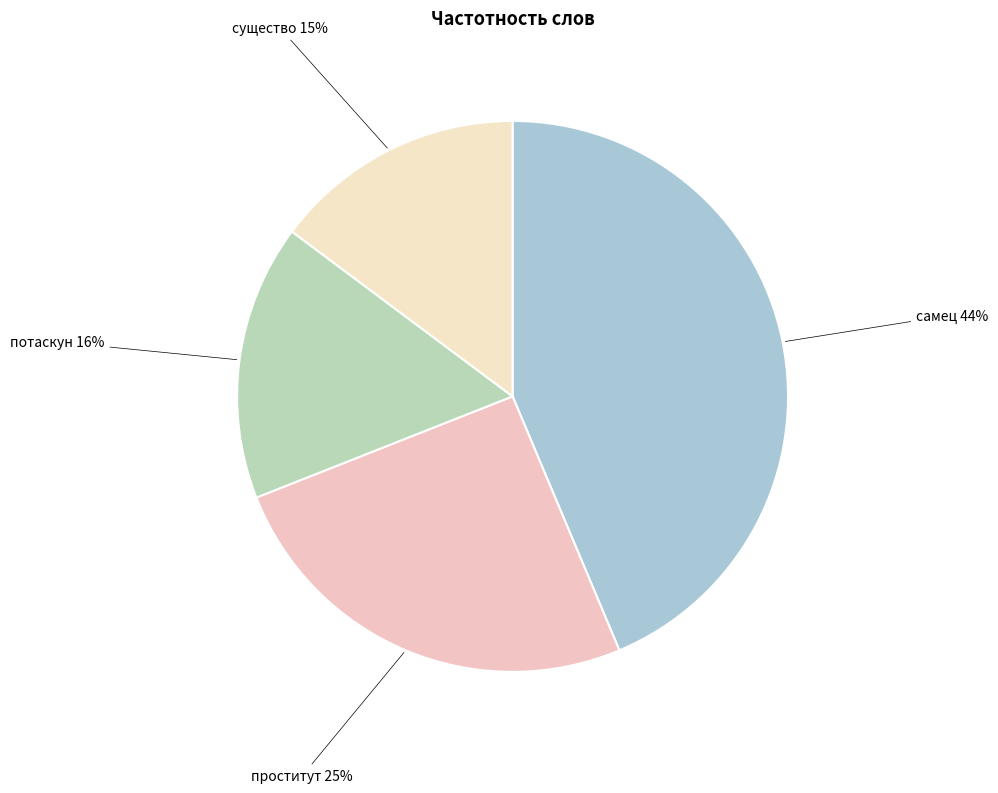

Is the sum of проститут and существо greater than half?

No